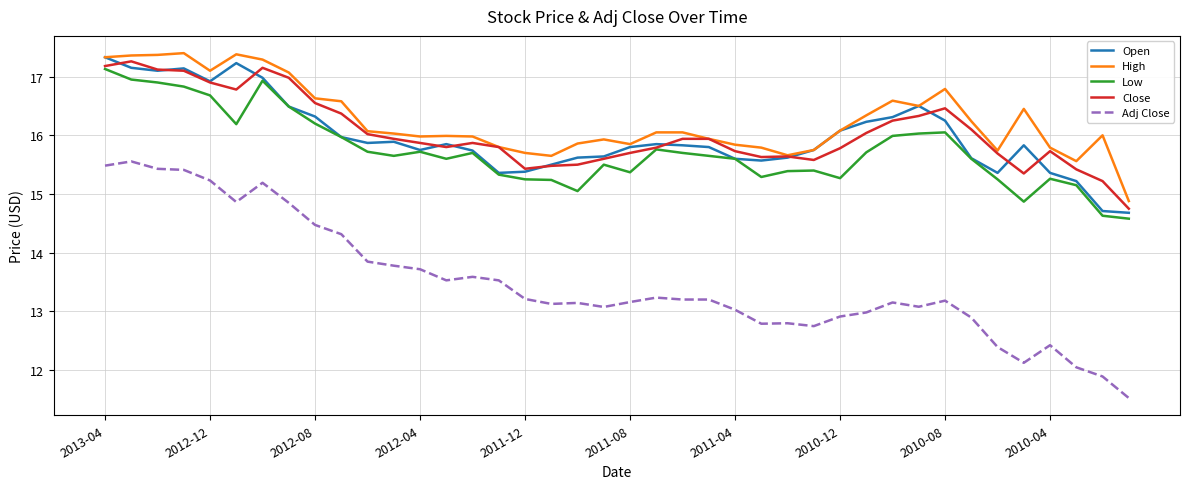

How many lines are shown in the chart?

5